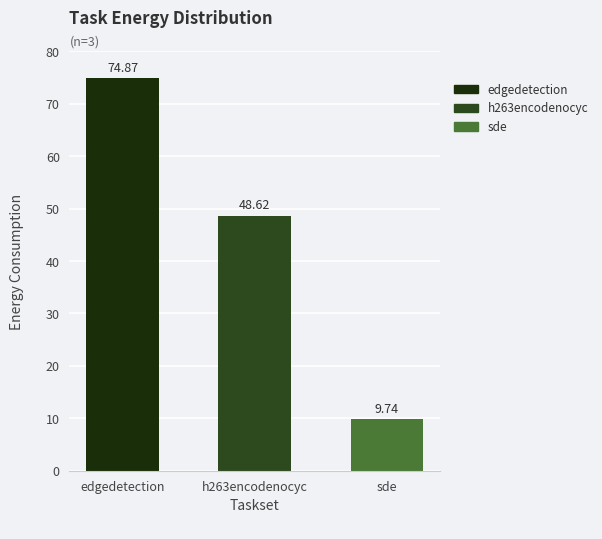

What is the label of the 2nd bar from the right?

h263encodenocyc